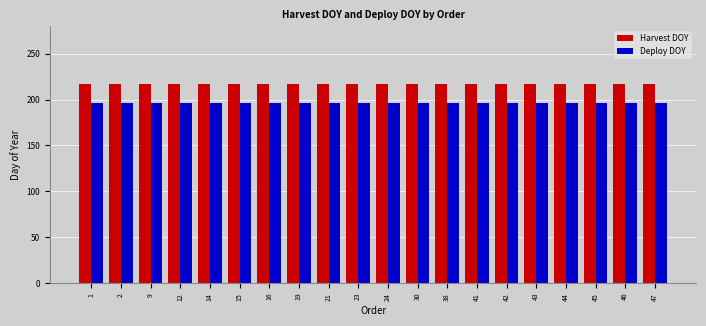

Reading left to right, transcribe all the data shown in this chart.

Harvest DOY: 217	217	217	217	217	217	217	217	217	217	217	217	217	217	217	217	217	217	217	217
Deploy DOY: 196	196	196	196	196	196	196	196	196	196	196	196	196	196	196	196	196	196	196	196